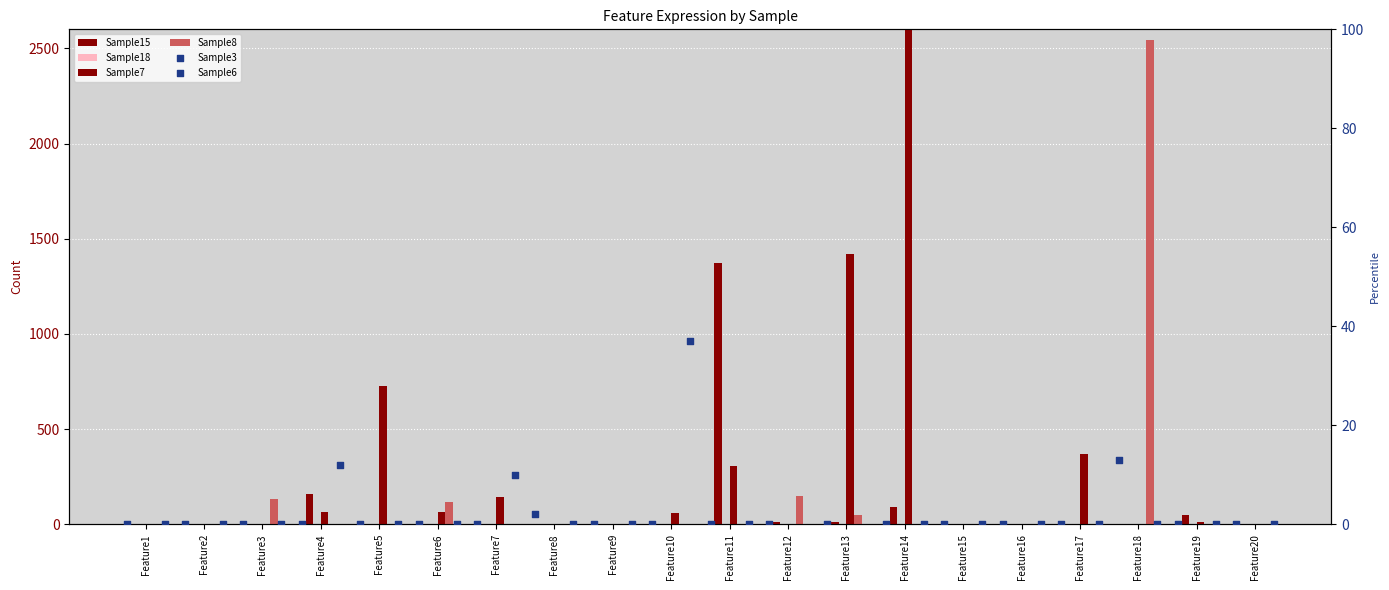

What is the total value across all series at Feature14?

8218